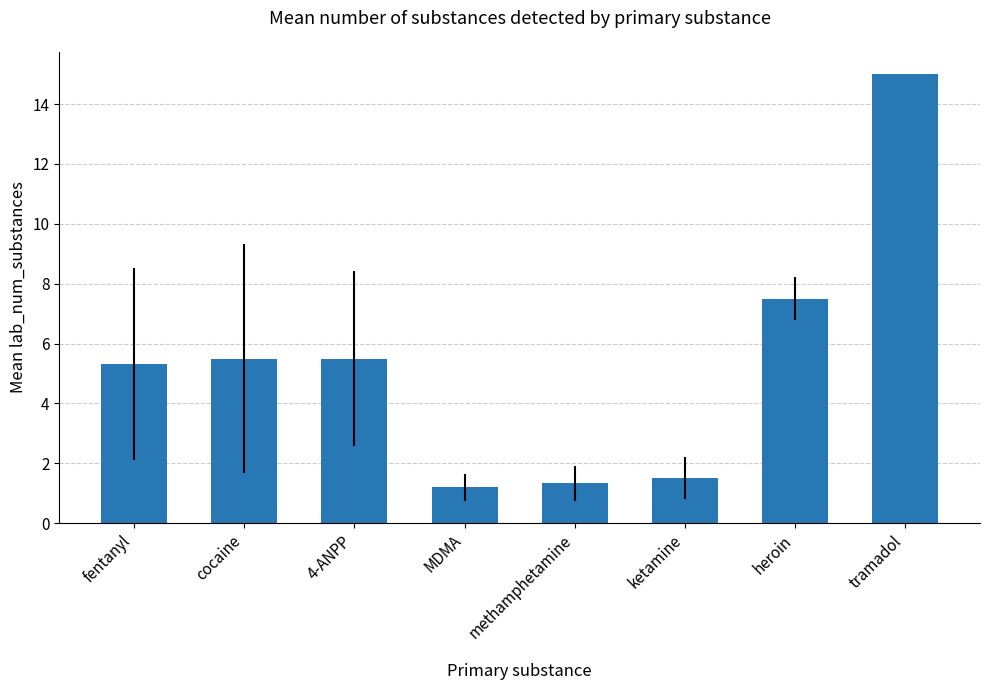

The chart shows a value of 1.5 at ketamine. True or false?

True